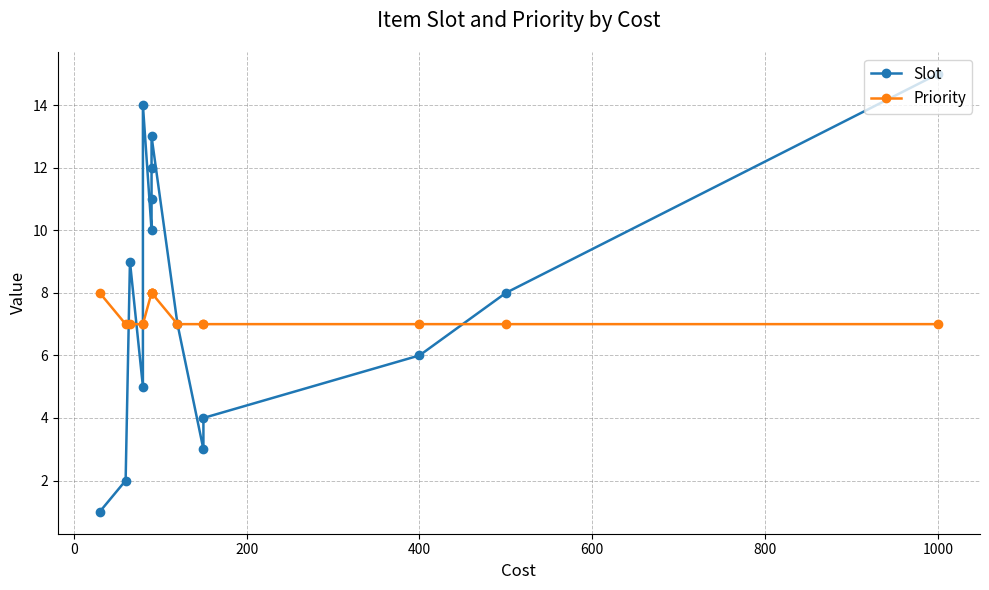

Which series has the largest range (max minus min)?

Slot